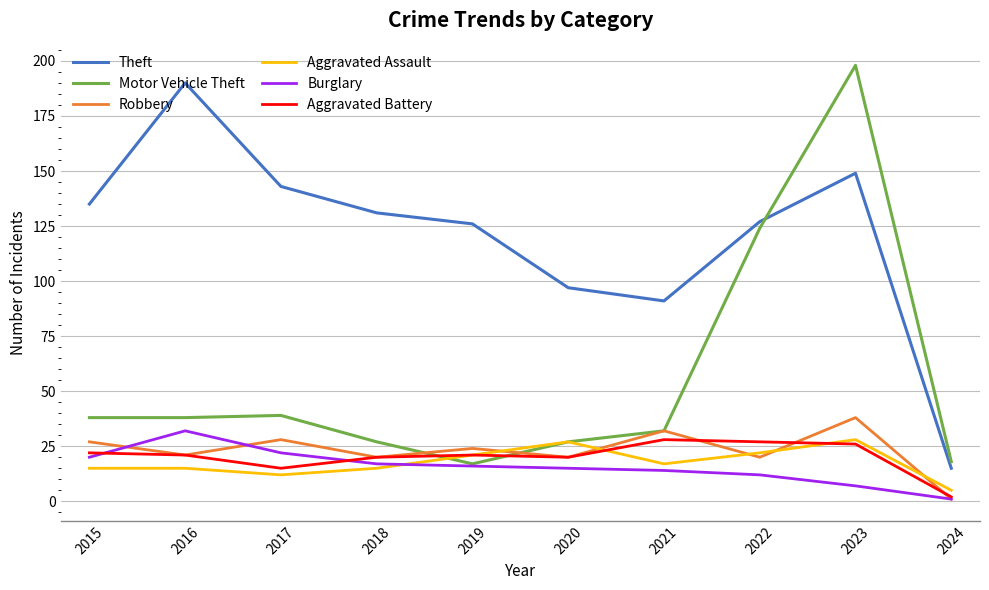

What is the average value of the Burglary series?

16